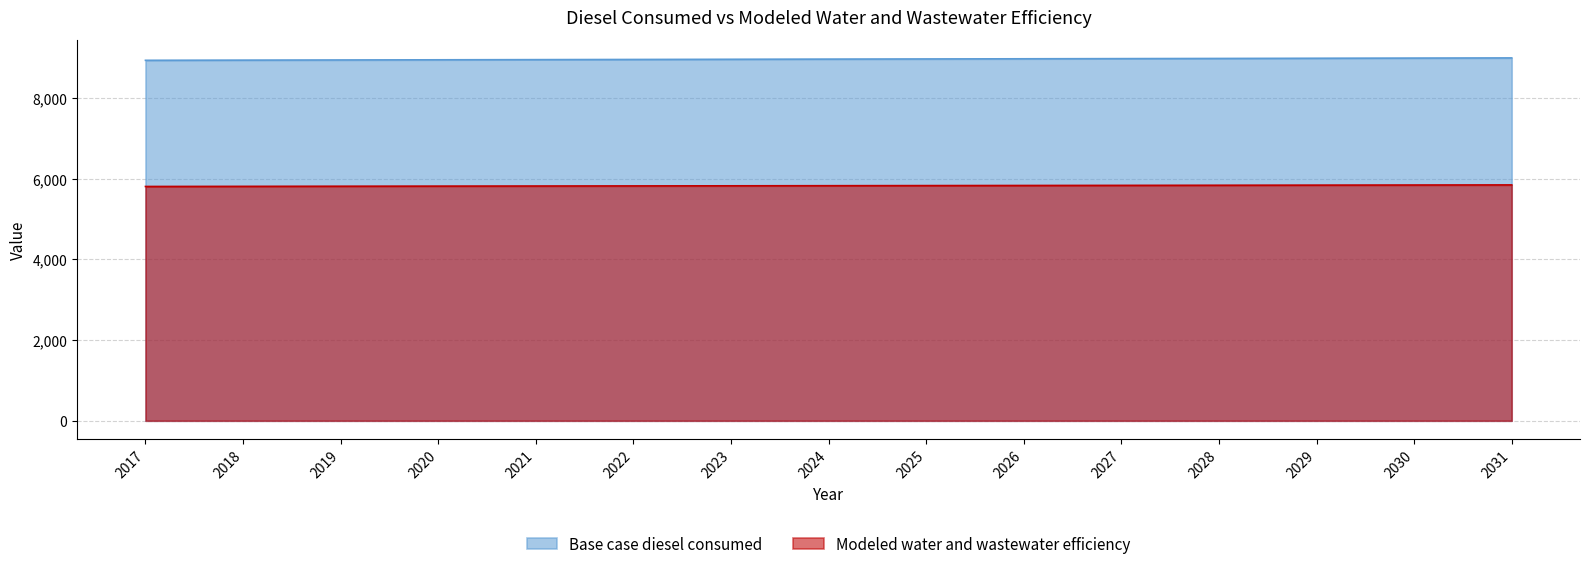

How many data points in Base case diesel consumed are less than 8962?

7